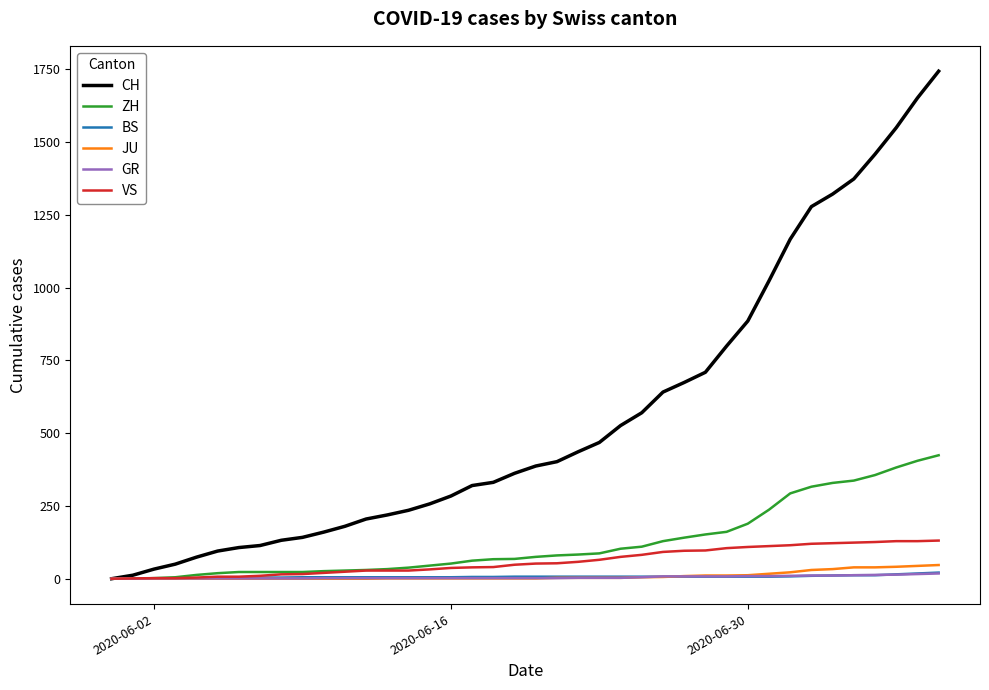

What is the maximum value for JU?

47